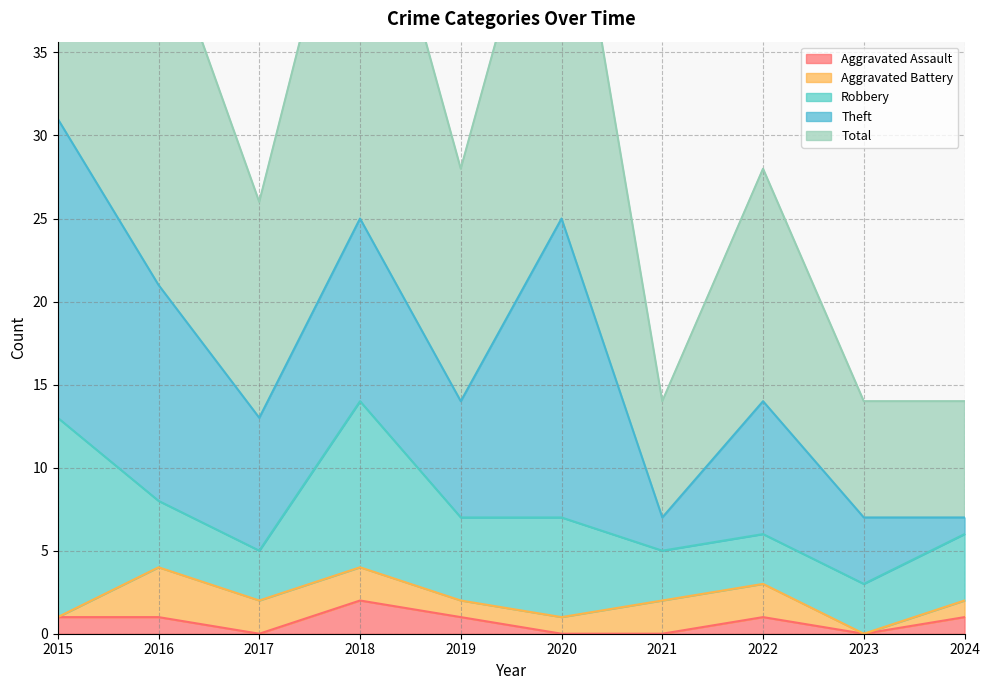

Where is the first local maximum for Total?

2018